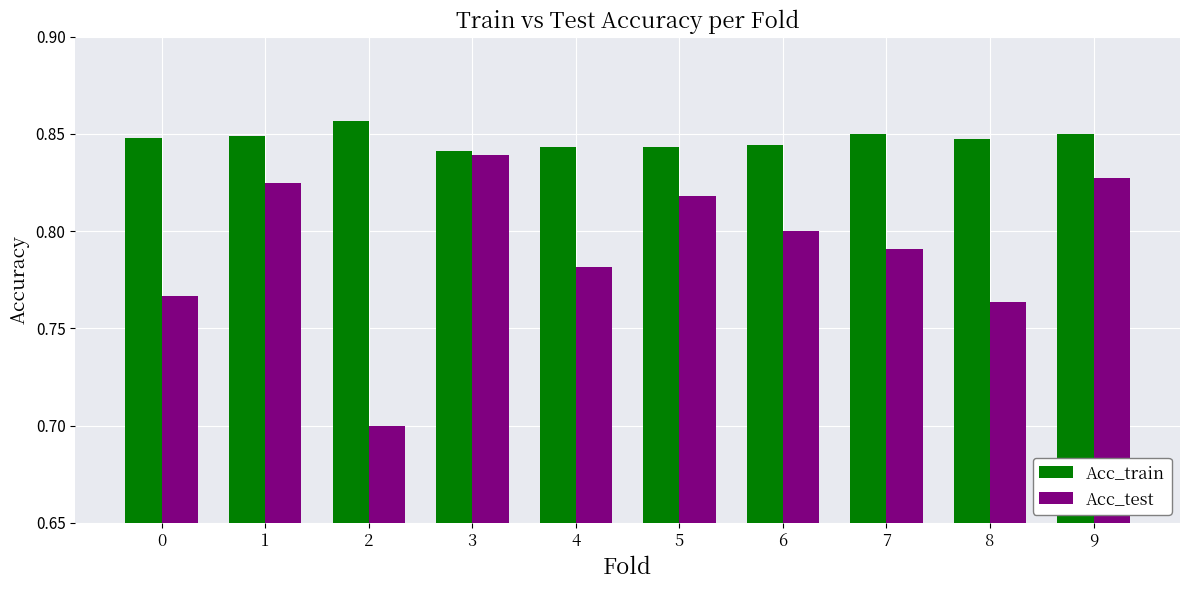

At how many categories does at least one series exceed 0?

10